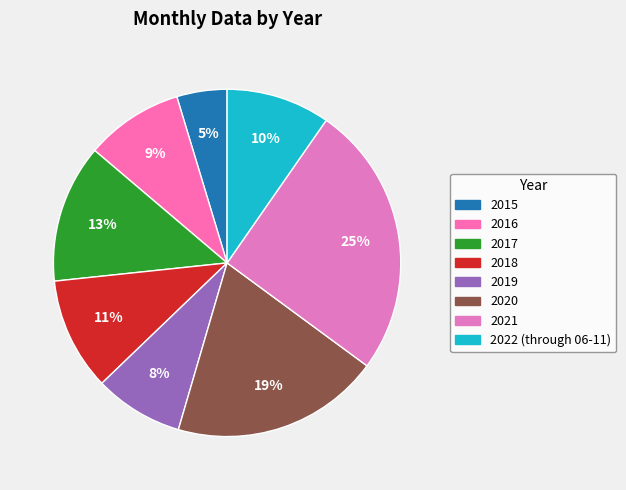

Which has a higher value, 2020 or 2019?

2020